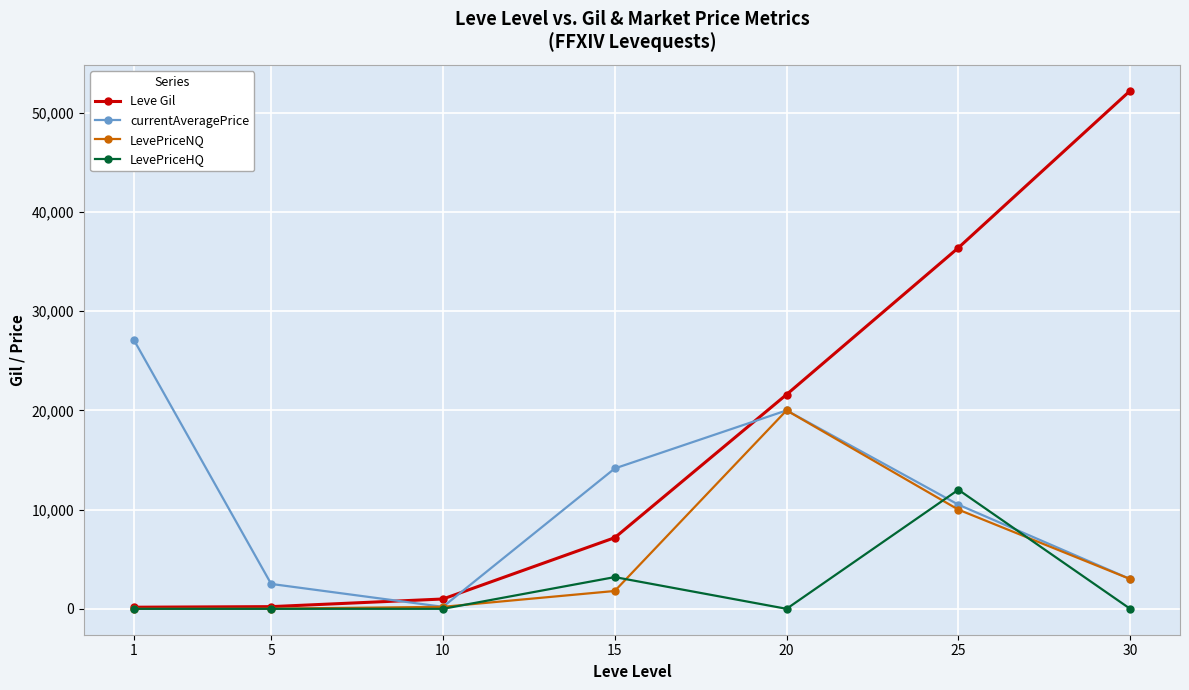

What is the spread (max minus min) of values at 15?

12351